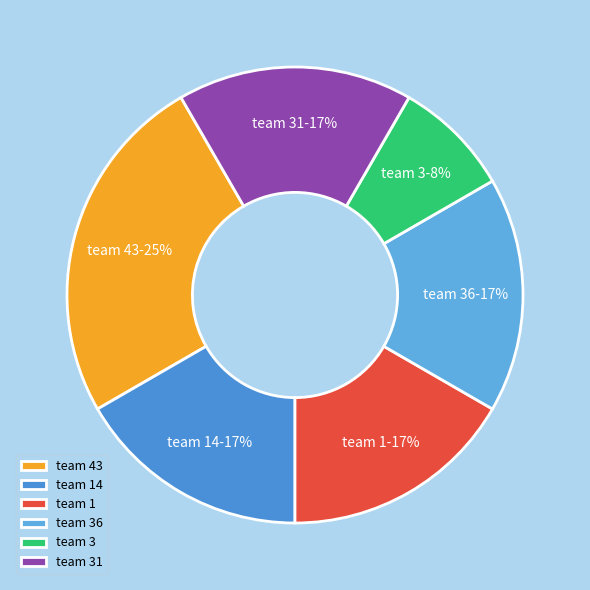

How many slices are in this pie chart?

6